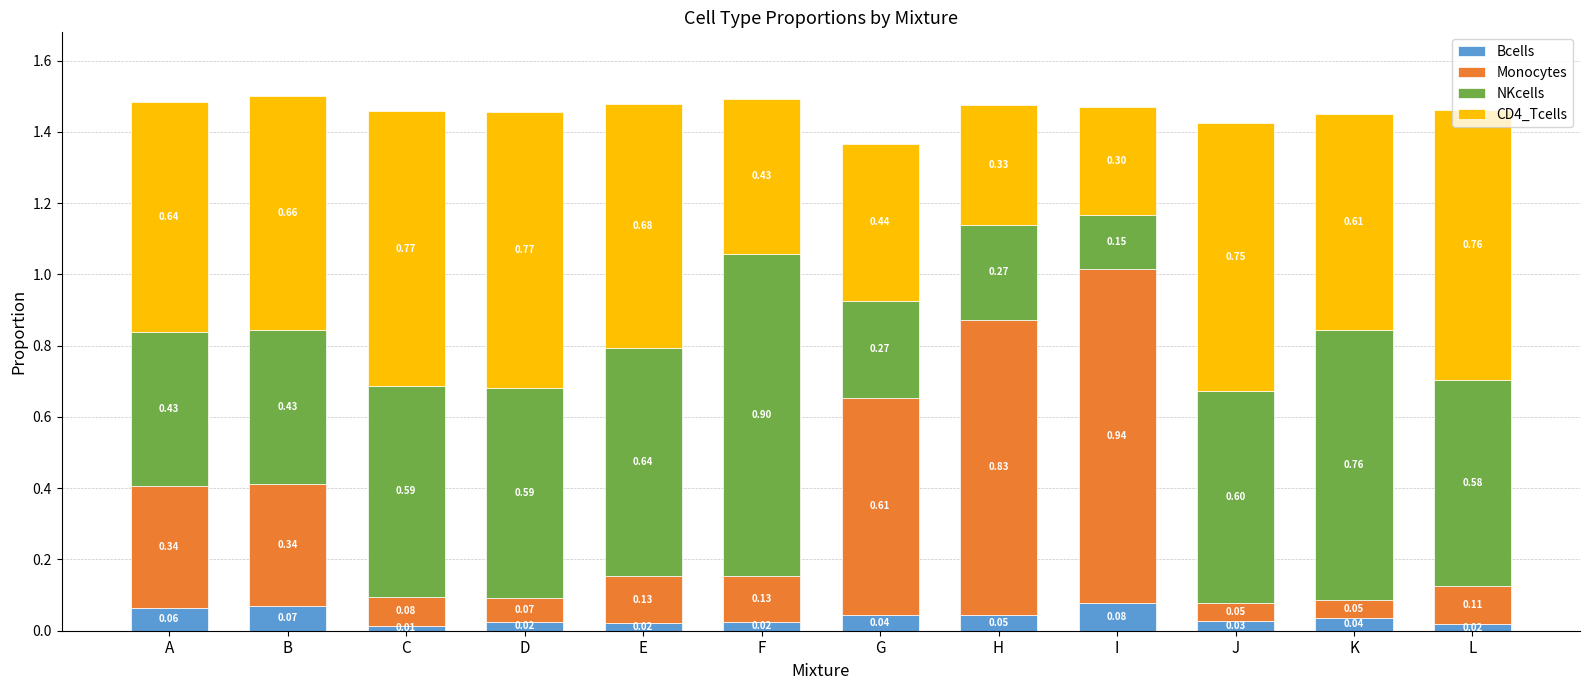

Which category has the highest value in the Bcells series?

I